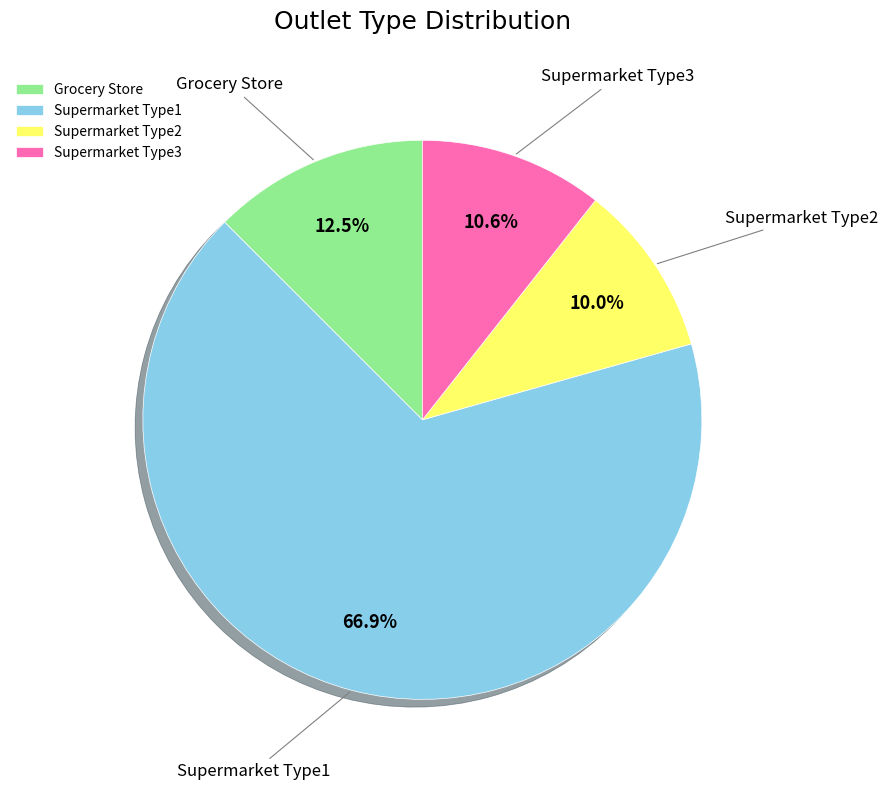

To the nearest percent, what is the combined percentage of Grocery Store and Supermarket Type1?

79%